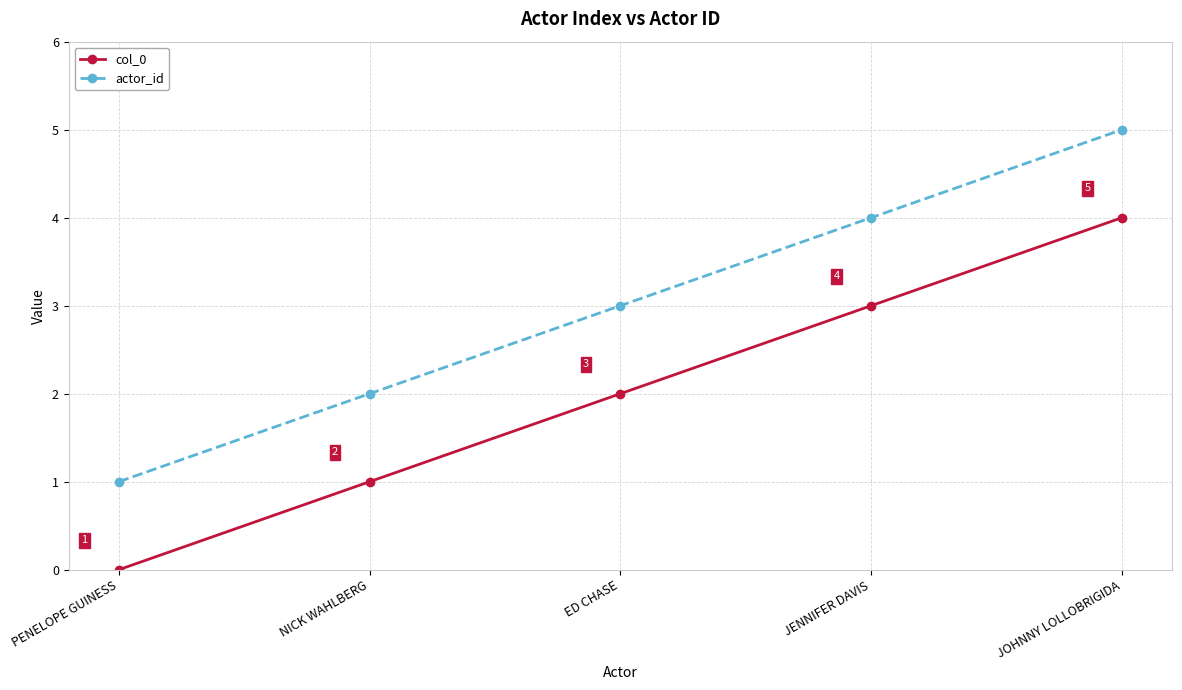

Which series has the largest total across all categories?

actor_id